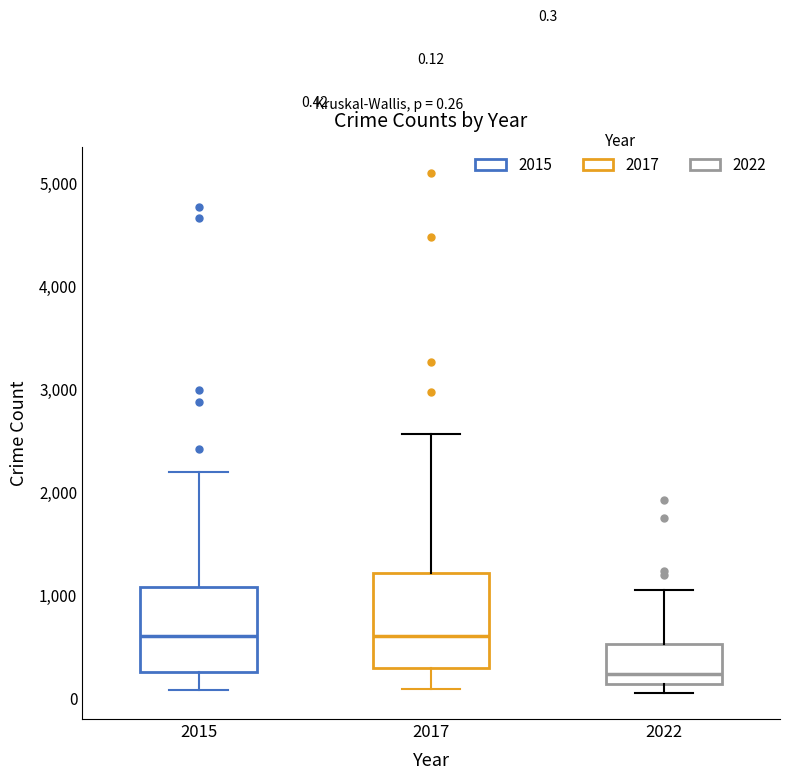

Which box's median line is the lowest?

2022